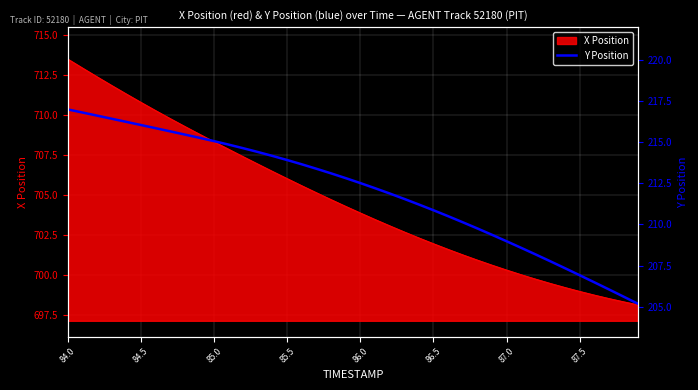

What is the highest value of the X Position series?

713.5